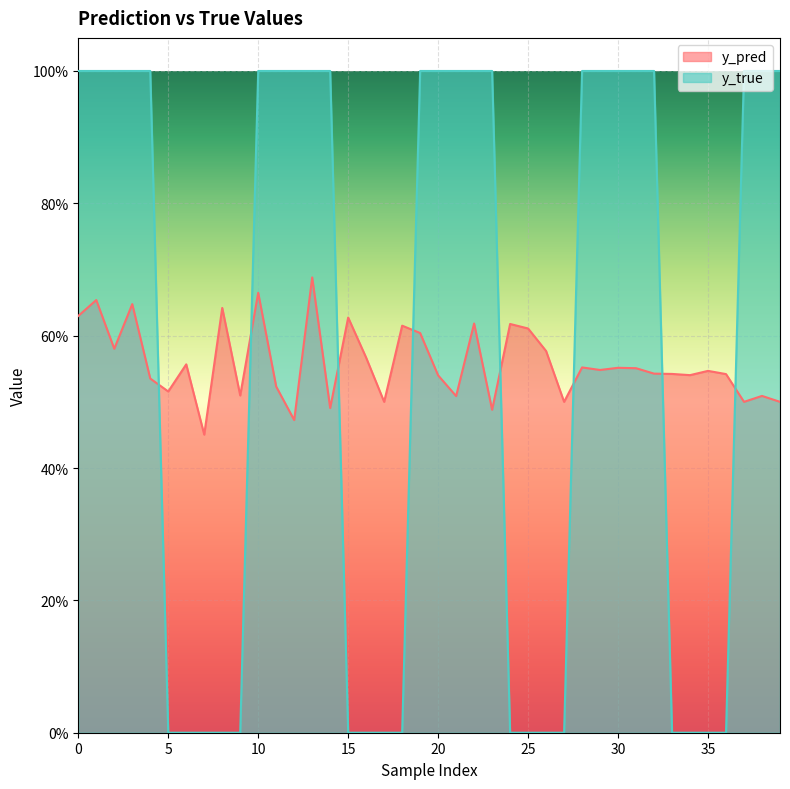

What is the difference between the highest and lowest values at 4?

0.5